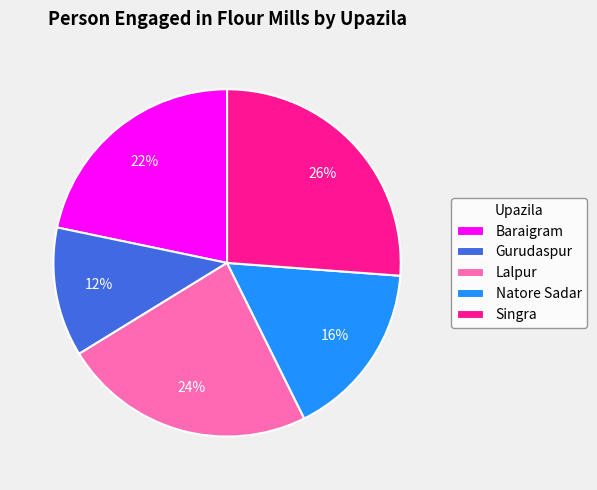

Does any single category account for the majority?

No